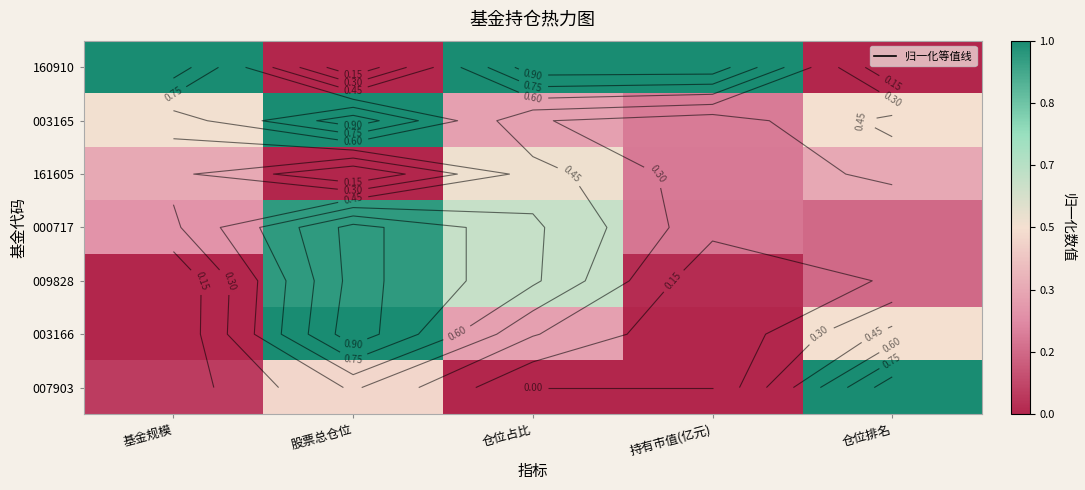

Is it true that 160910 equals 1.0 at 仓位占比?

True